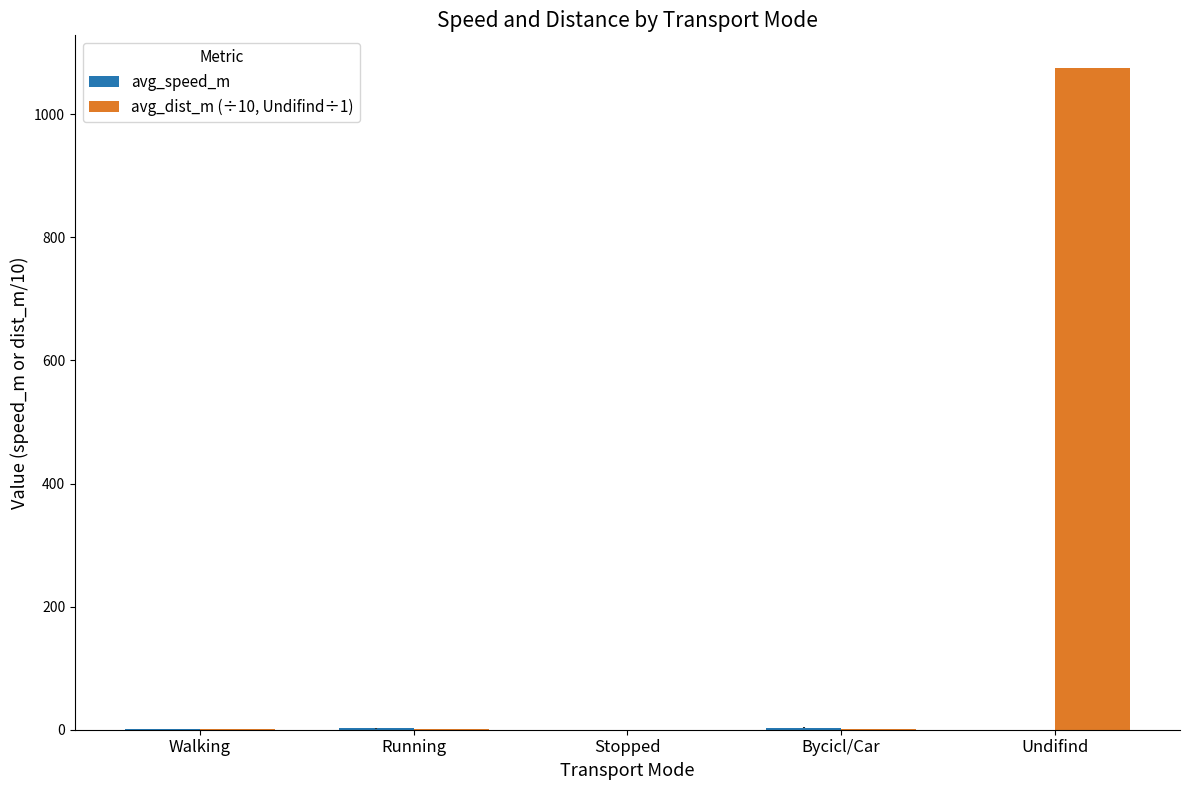

What is the greatest value displayed?

1074.4